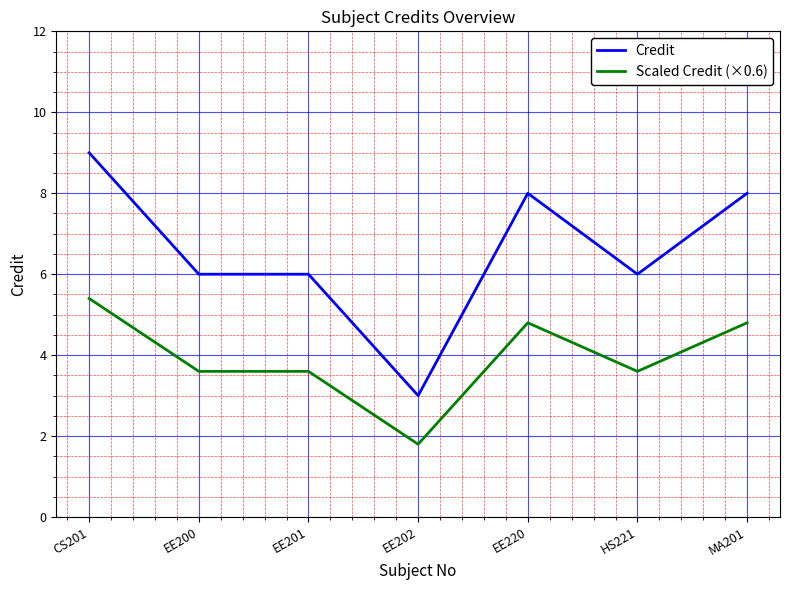

What value does the Credit series have at CS201?

9.0